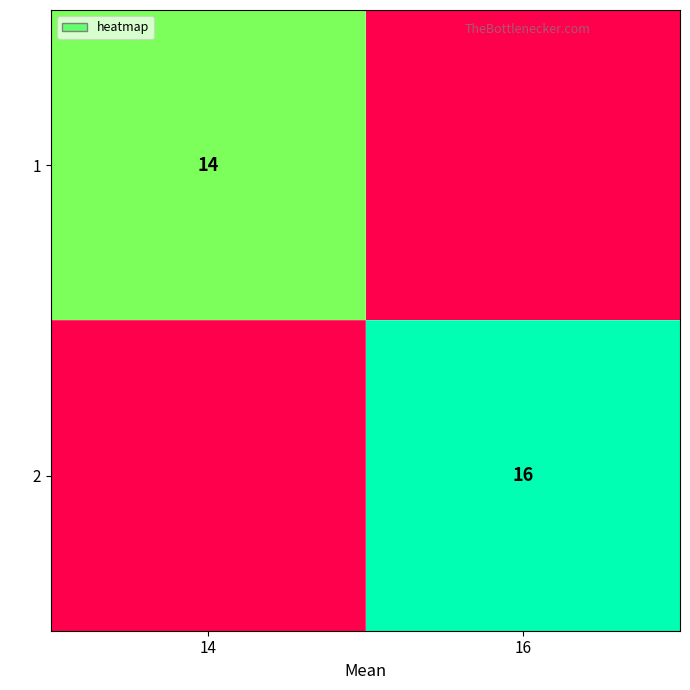

Between 16 and 14, which is larger?

14